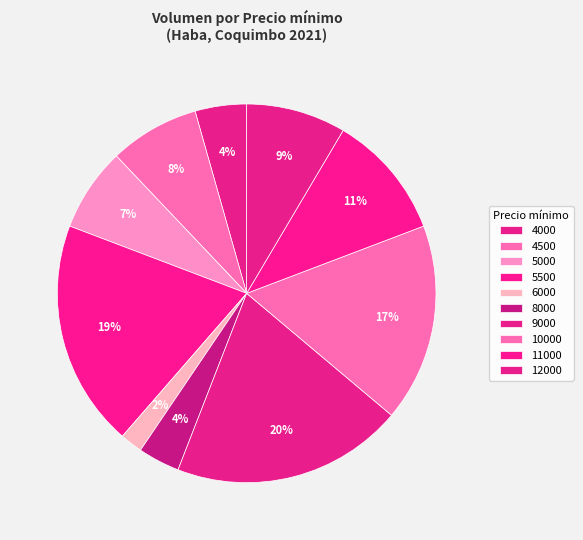

How many slices are in this pie chart?

10